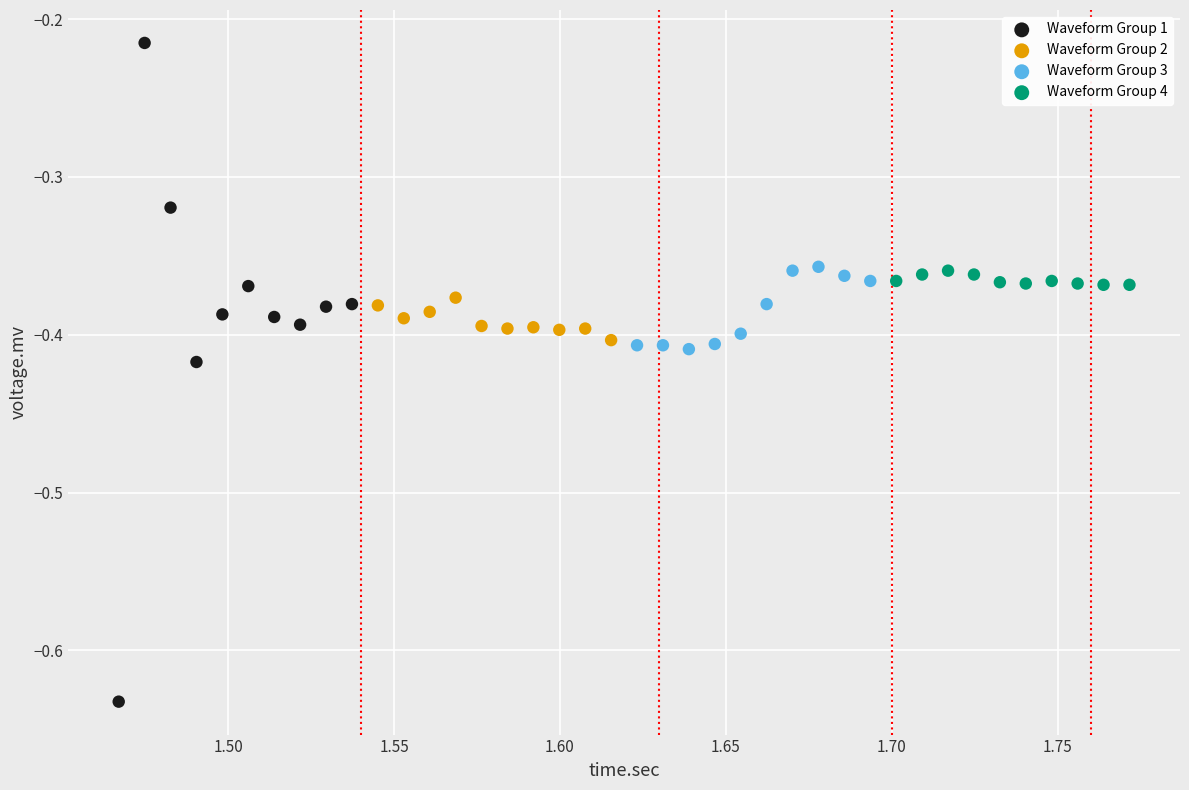

Which series contains the lowest Y value?

Waveform Group 1